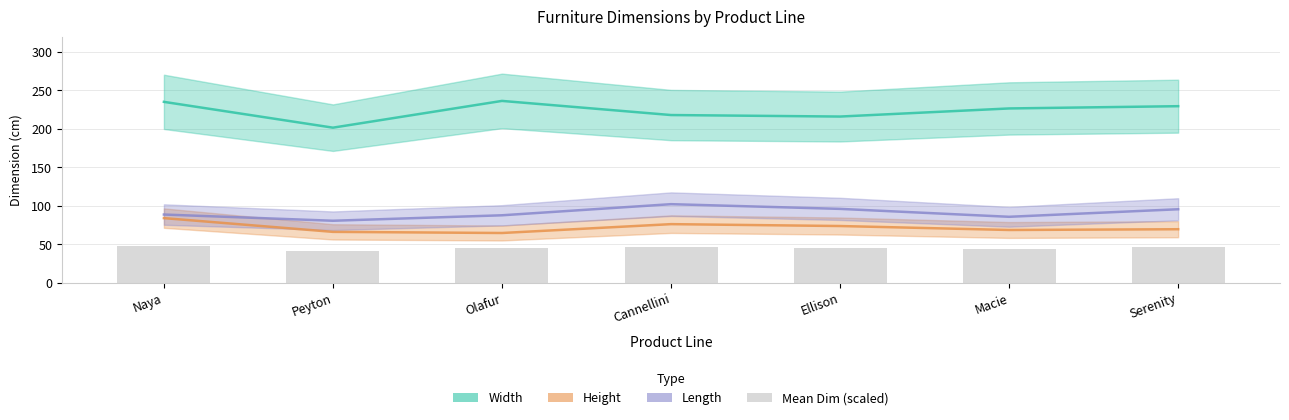

Are the bars grouped side by side (vs. stacked)?

No